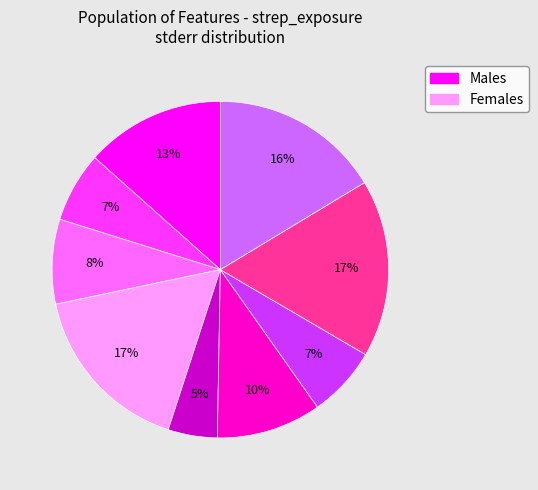

Is there any slice that represents more than half of the pie?

No